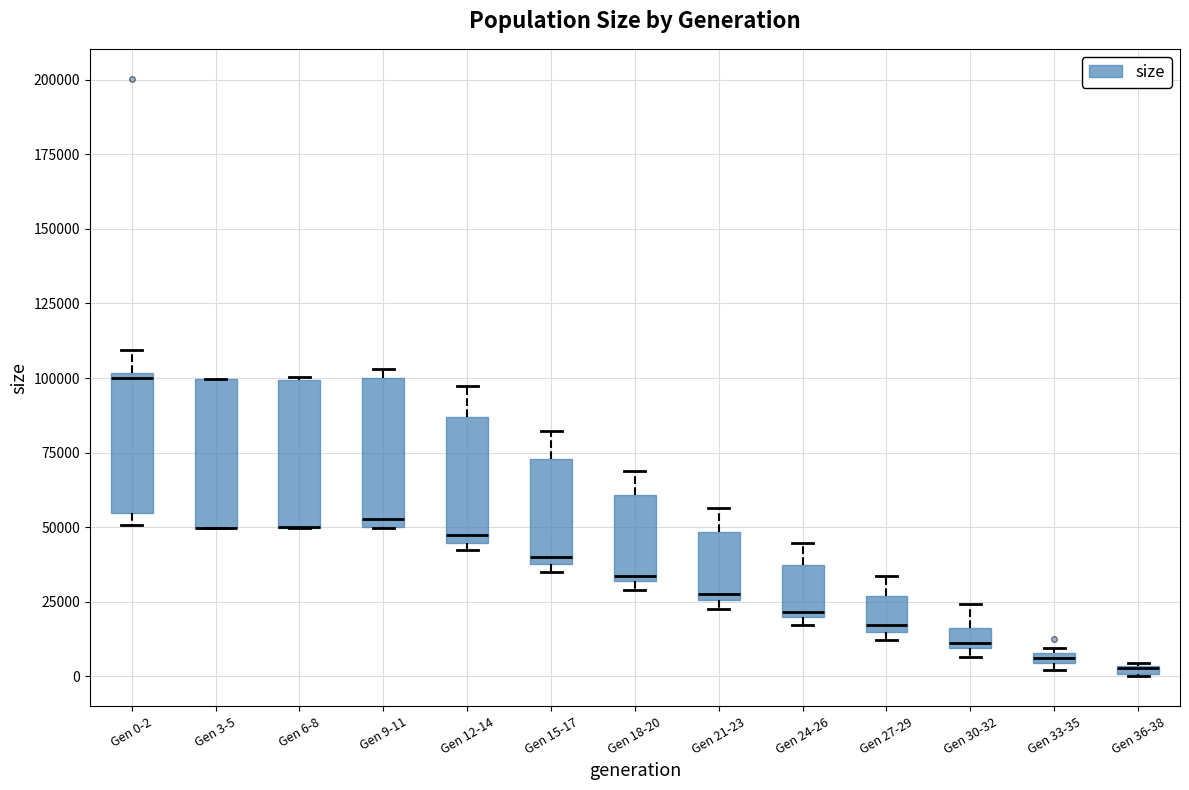

Where is the lower edge of the box for Gen 27-29 on the y-axis? The values are not printed on the chart, so give them approximately, as read against the axis.

15000